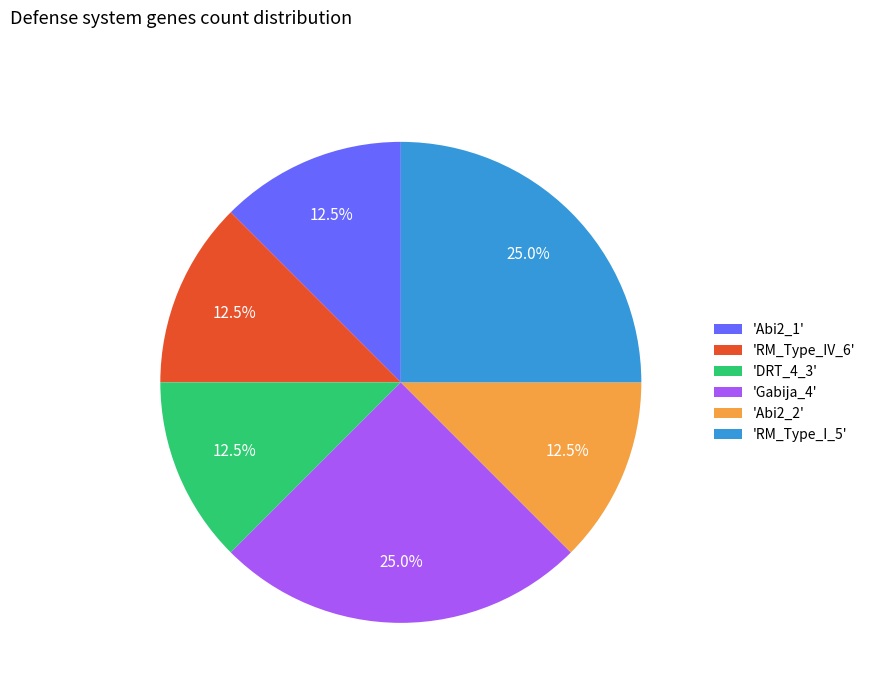

Approximately how many times larger is the value at 'Abi2_1' compared to 'Abi2_2'?

1.0